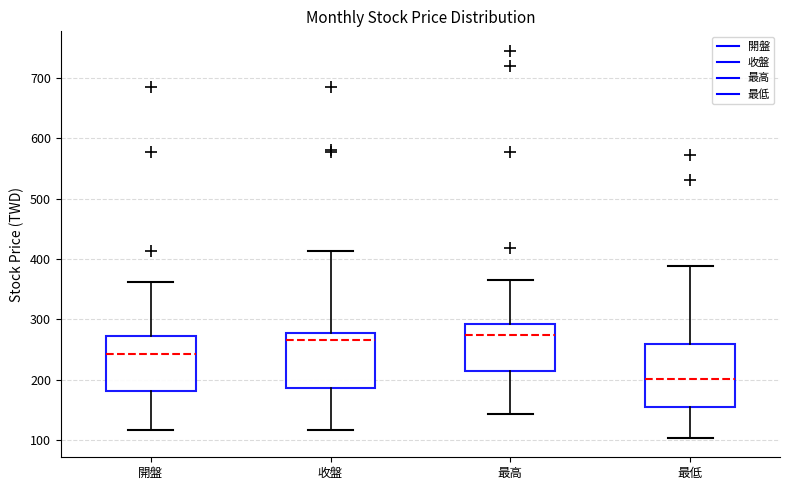

Which box has the lowest median line?

最低